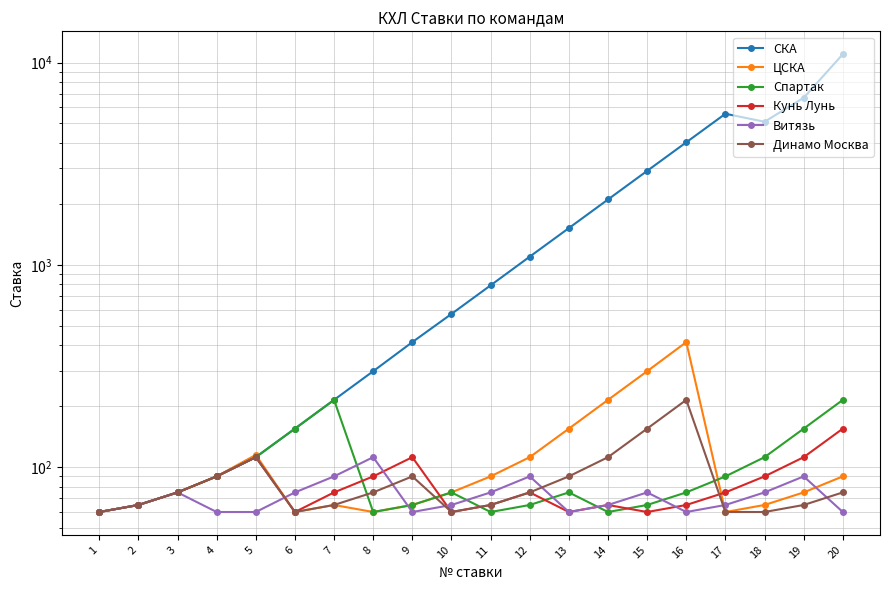

Read the Витязь value at 13.

60